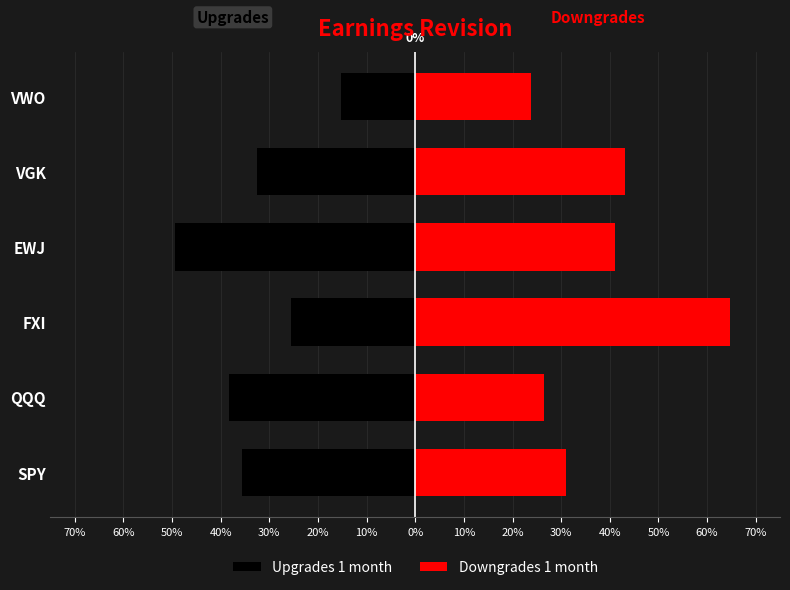

Reading left to right, transcribe all the data shown in this chart.

Upgrades 1 month: -0.4	-0.4	-0.3	-0.5	-0.3	-0.2
Downgrades 1 month: 0.3	0.3	0.6	0.4	0.4	0.2